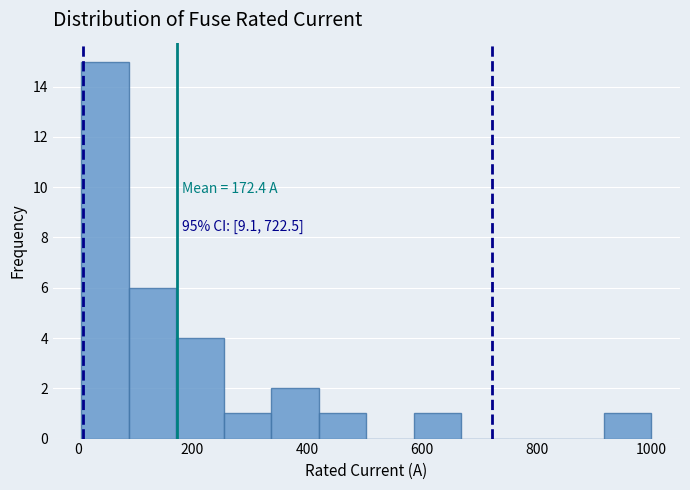

Over which range of the x-axis is the bar tallest?

0 to 80